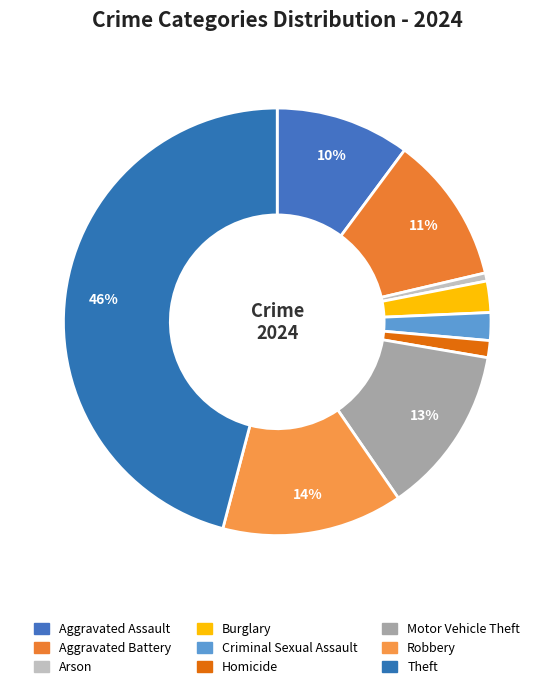

To the nearest percent, what is the difference between the Homicide and Burglary slice percentages?

1%